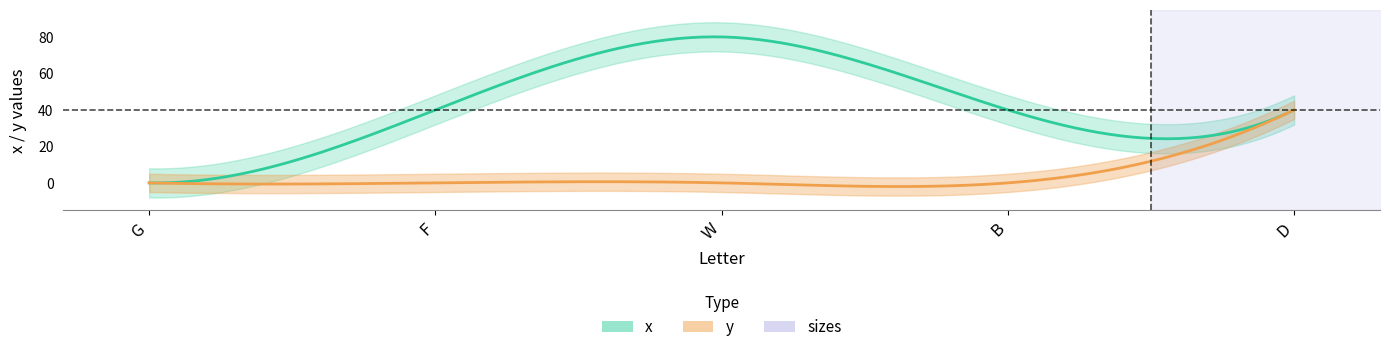

Which category has the lowest value in the y series?

G